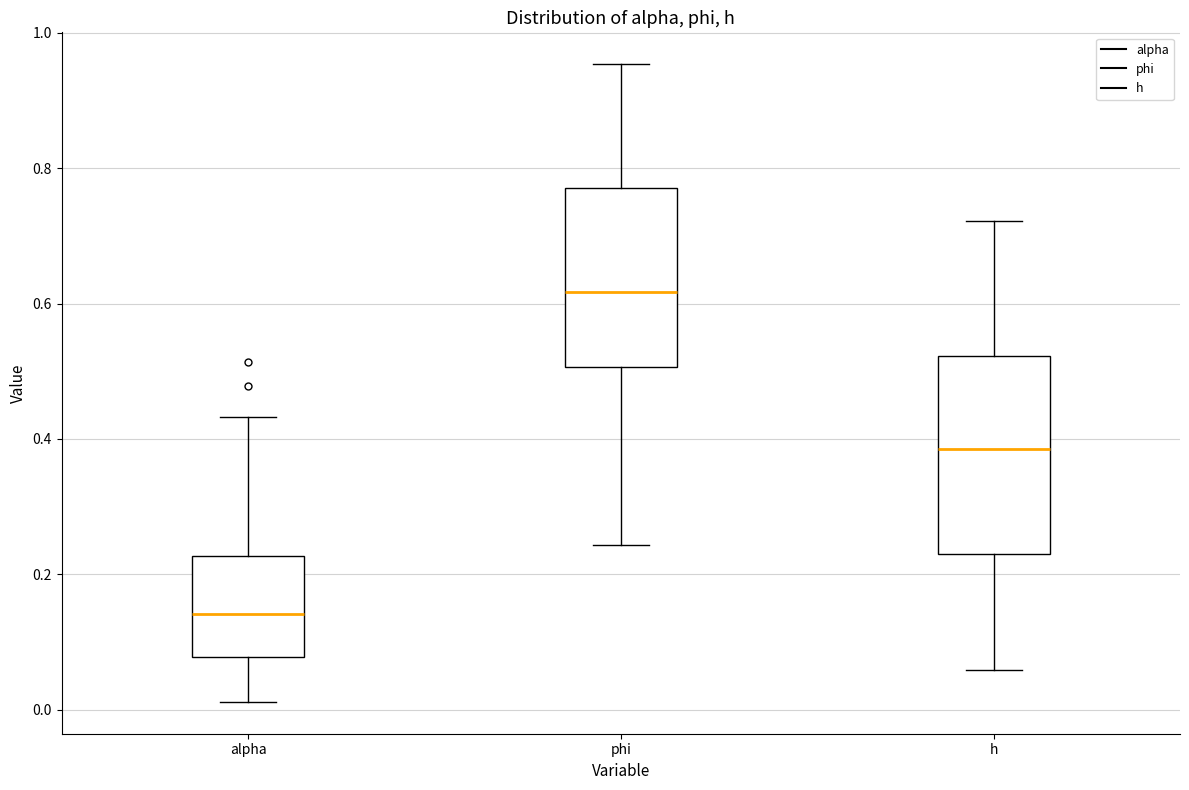

Where does the lower whisker of the box for phi end on the y-axis? The values are not printed on the chart, so give them approximately, as read against the axis.

0.24